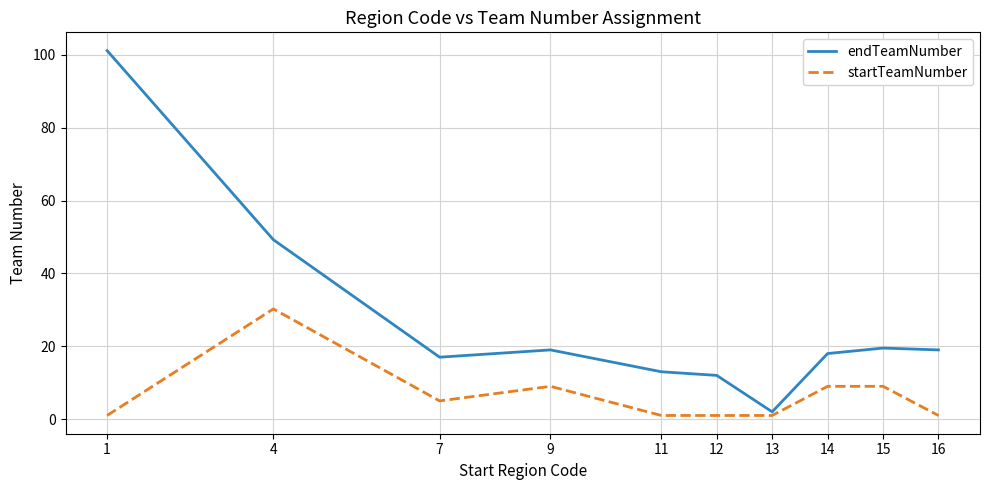

The value of endTeamNumber at 15 is 29.0. True or false?

False